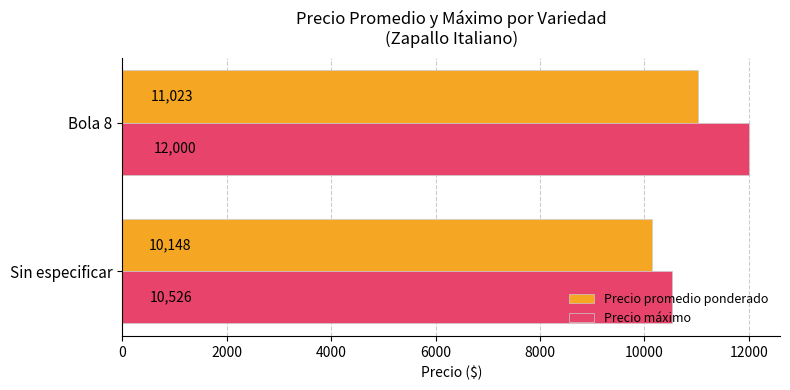

The Precio máximo series shows 18910.7 at Sin especificar. True or false?

False